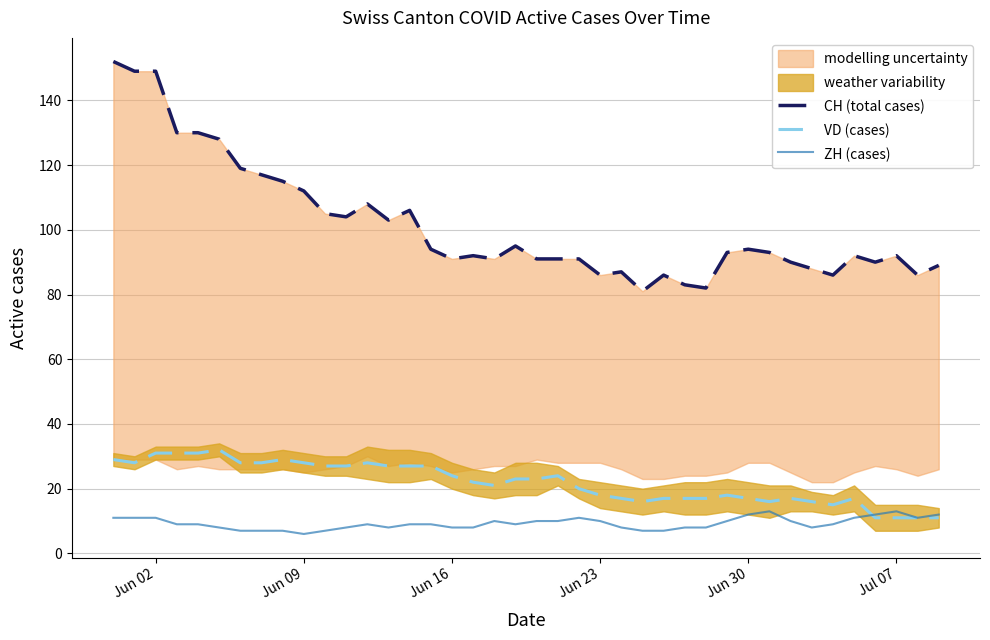

What is the smallest value displayed?

6